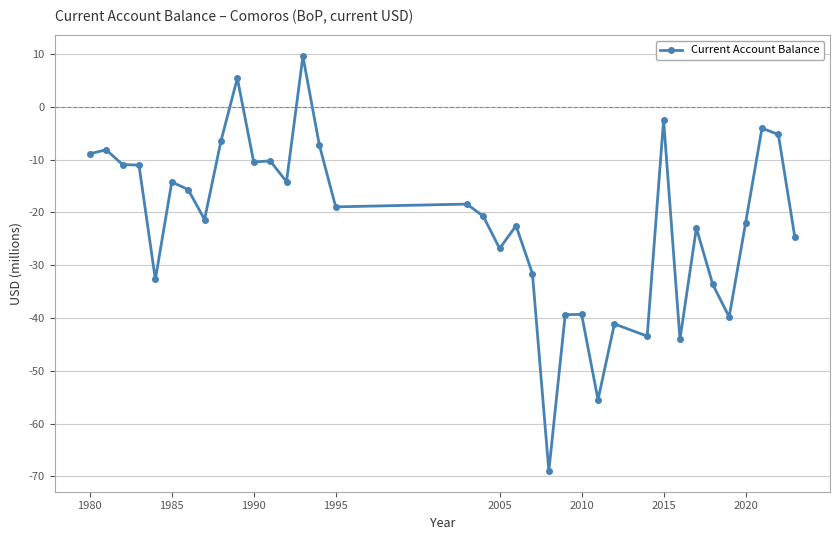

How many data points are above -18?

16